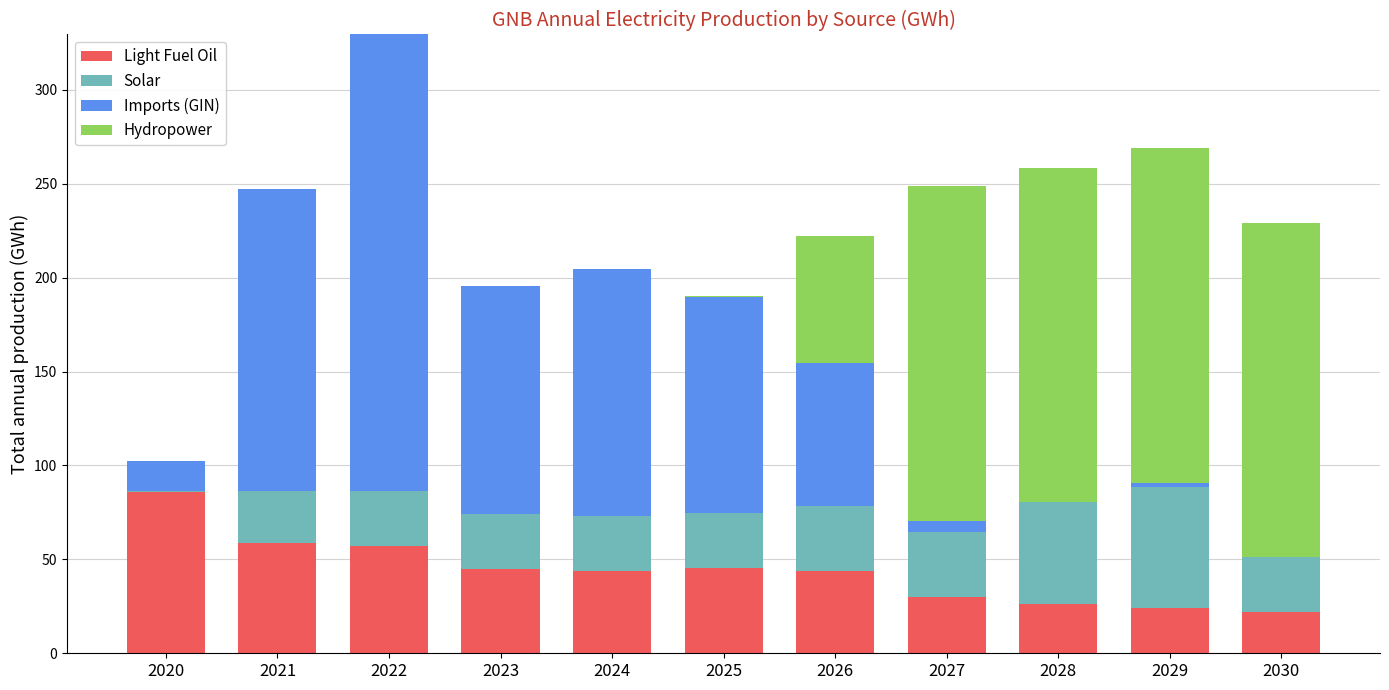

At which category is the sum across all series the highest?

2022